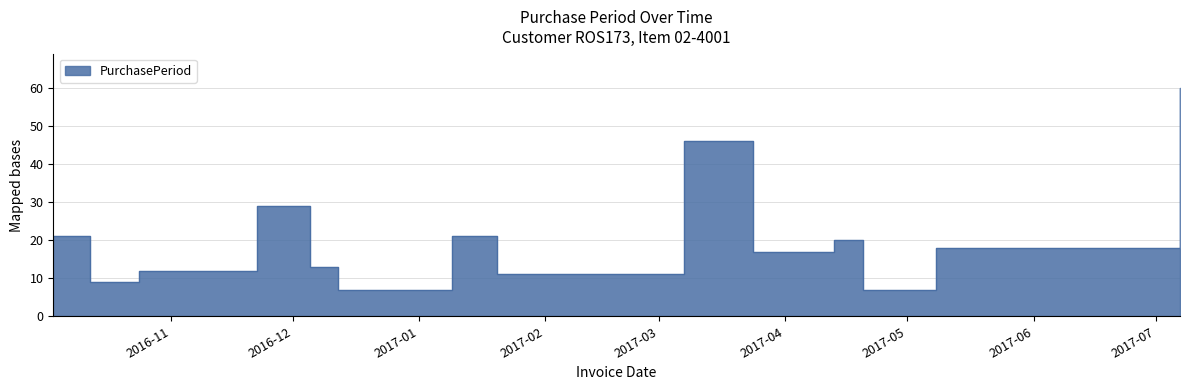

What is the change in value from 2016-12-05 to 2017-01-09?

+8